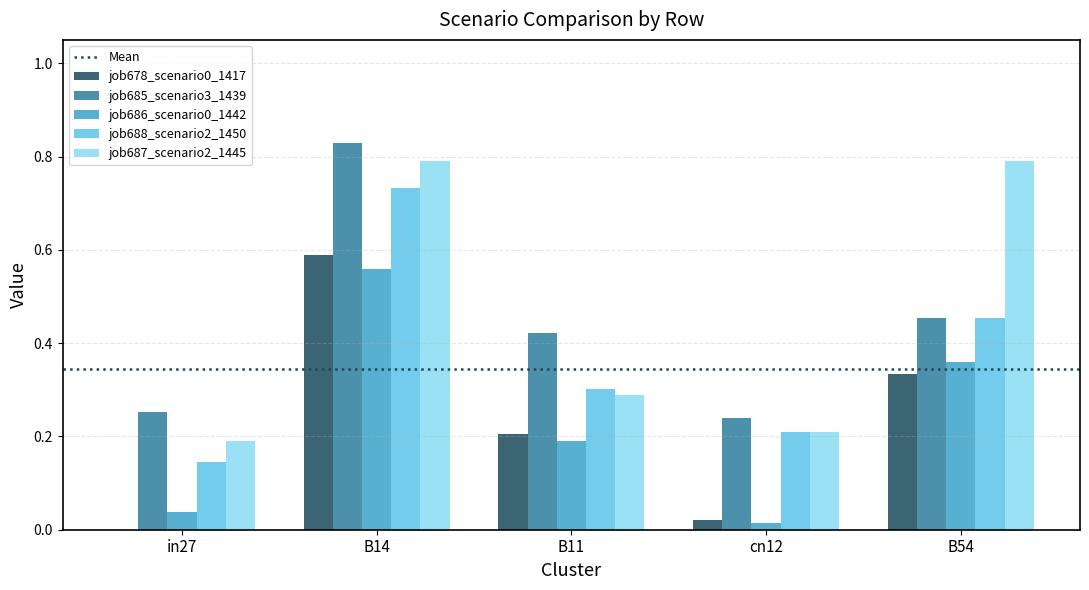

The value of job687_scenario2_1445 at B14 is 0.8. True or false?

True